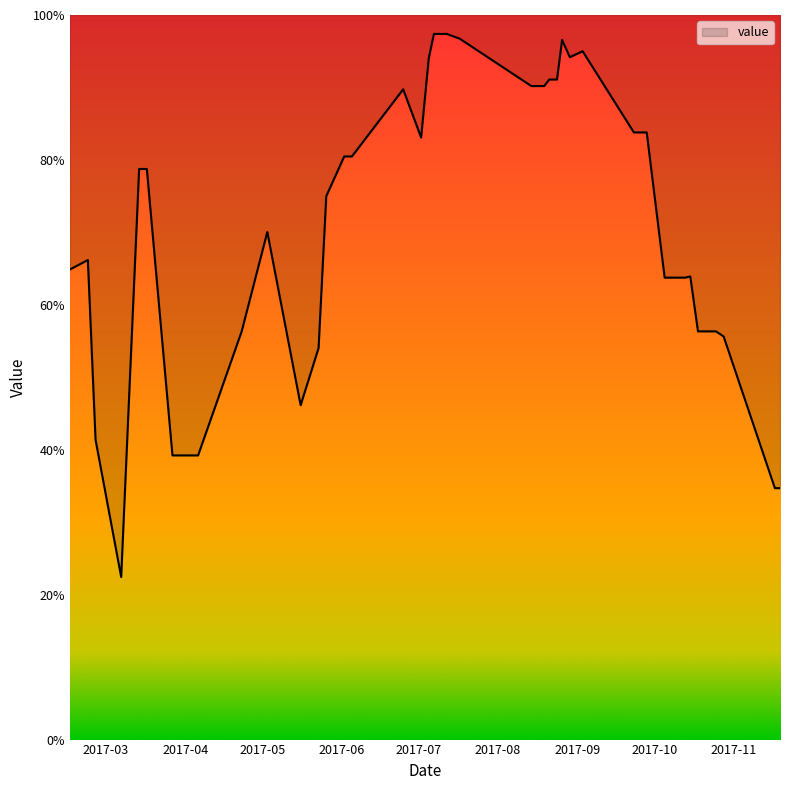

What is the minimum value shown in the chart?

22.4